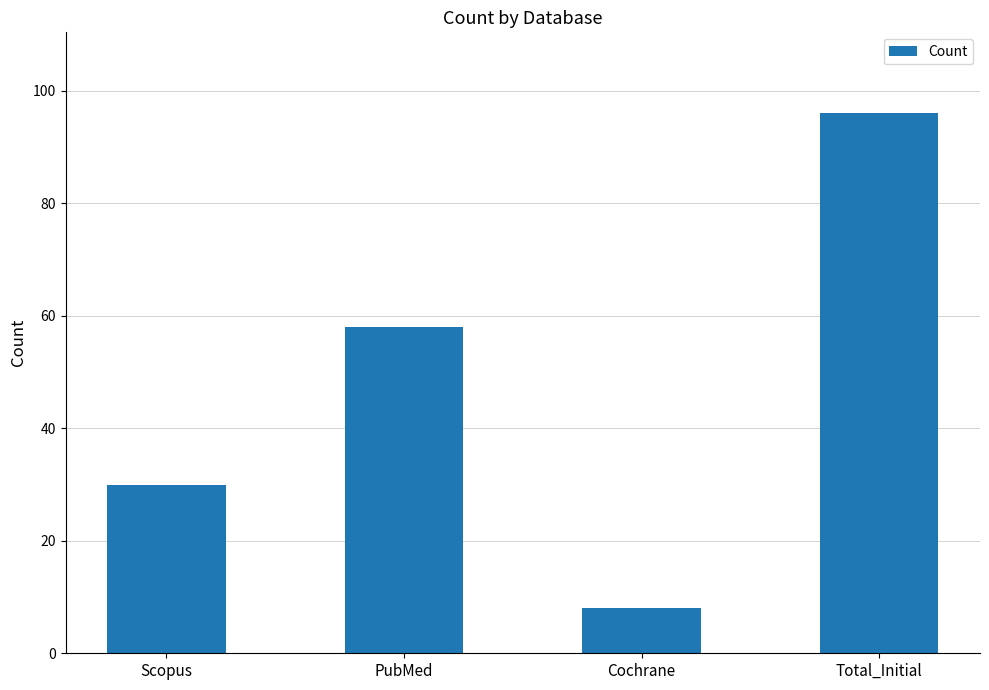

What is the difference between the values at Scopus and PubMed?

28